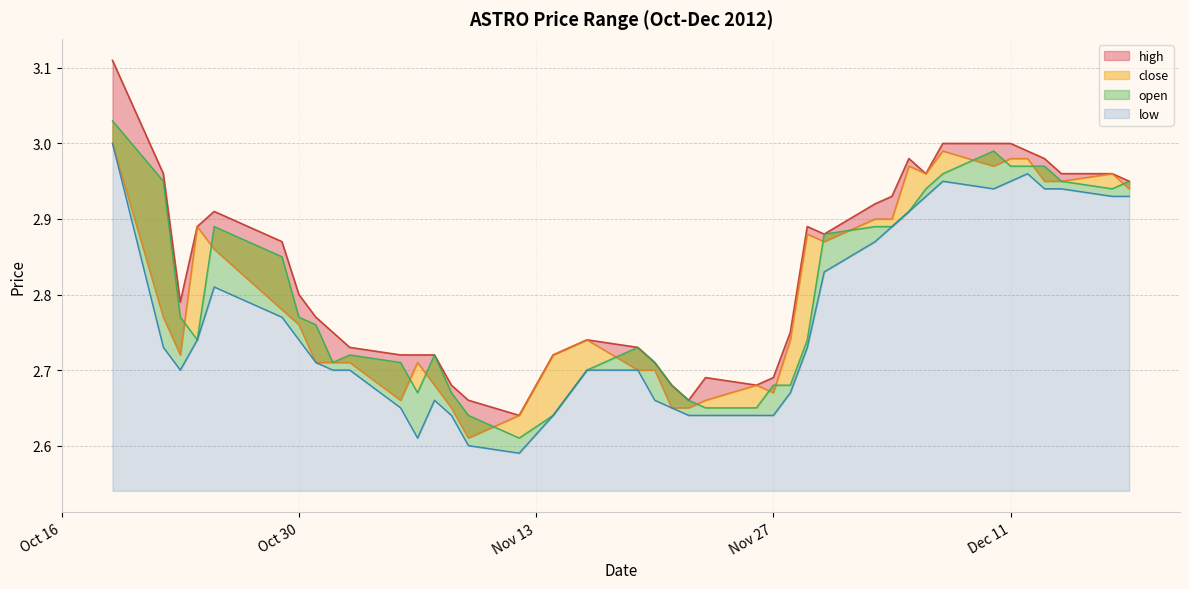

True or false: high and close cross at least once.

False